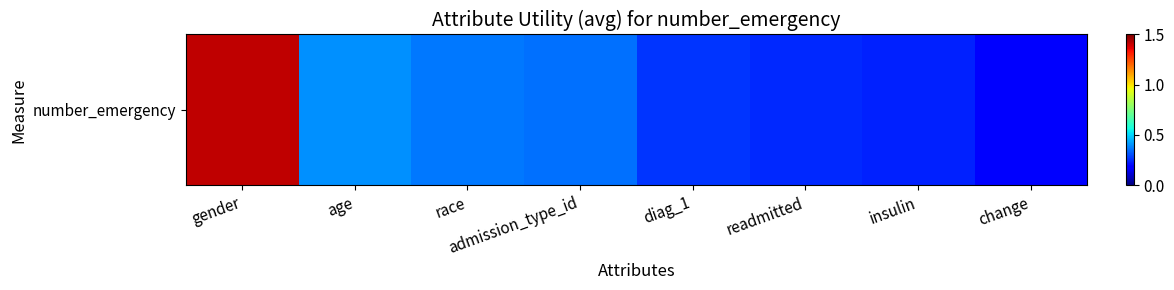

What is the sum of all values?

3.5